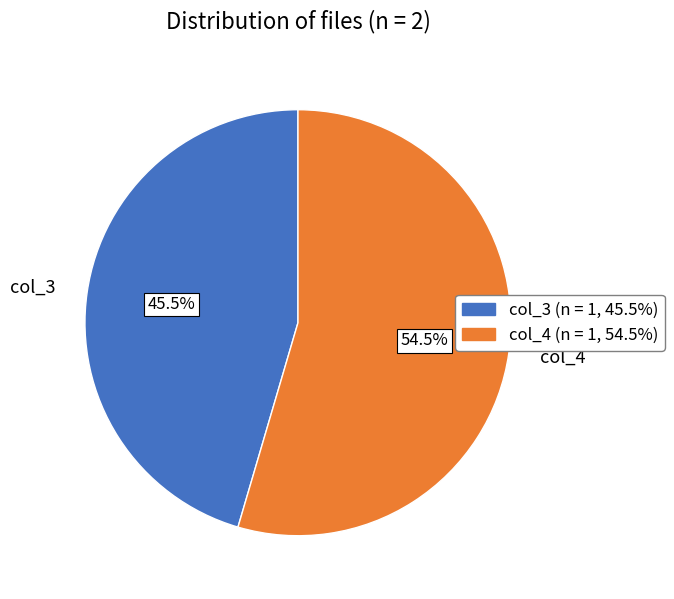

Which slice represents more than half of the pie?

col_4